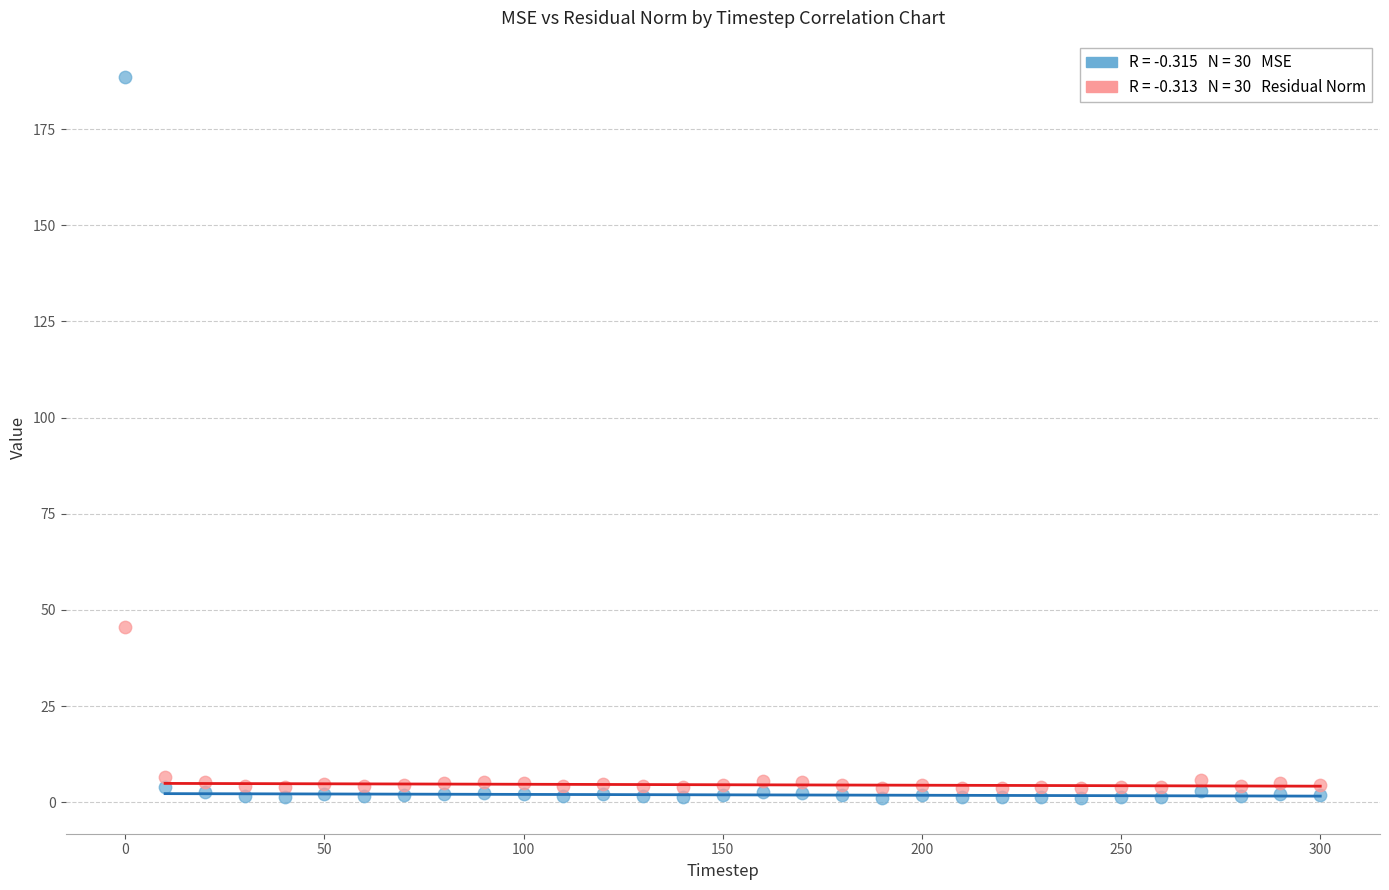

Across all data points, what is the range of Y values (max minus min)?

187.4